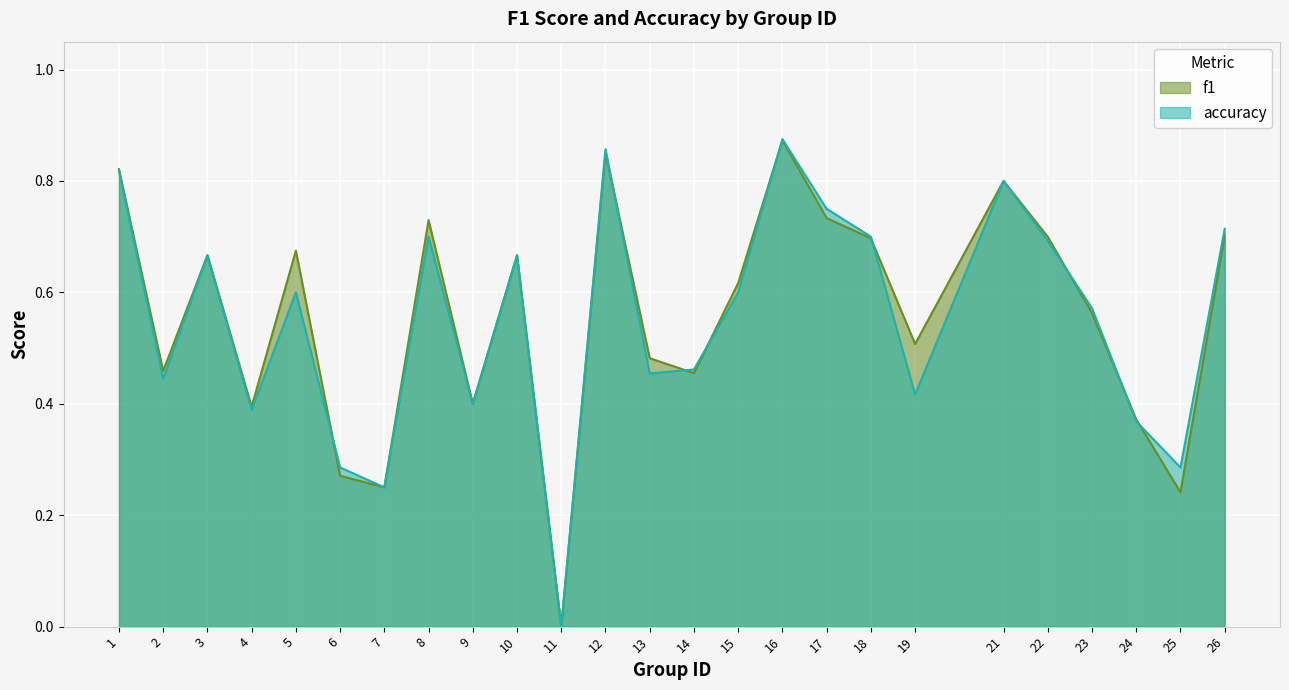

True or false: f1 has more than 0 points higher than both neighbors.

True